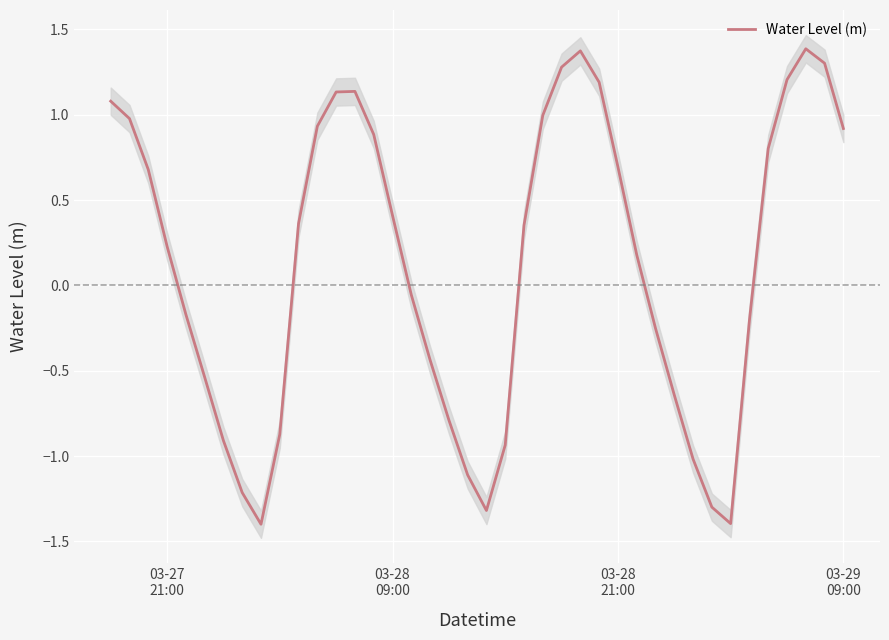

What is the minimum value for Water Level (m)?

-1.4